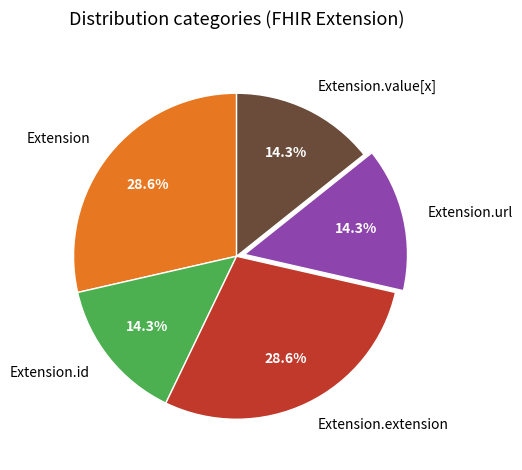

What percentage is NOT represented by Extension.value[x]?

85.7%